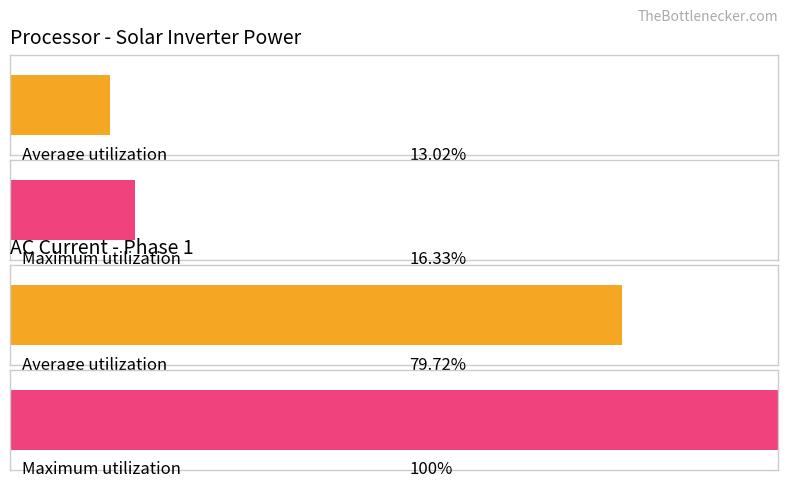

Does the chart contain any negative values?

No